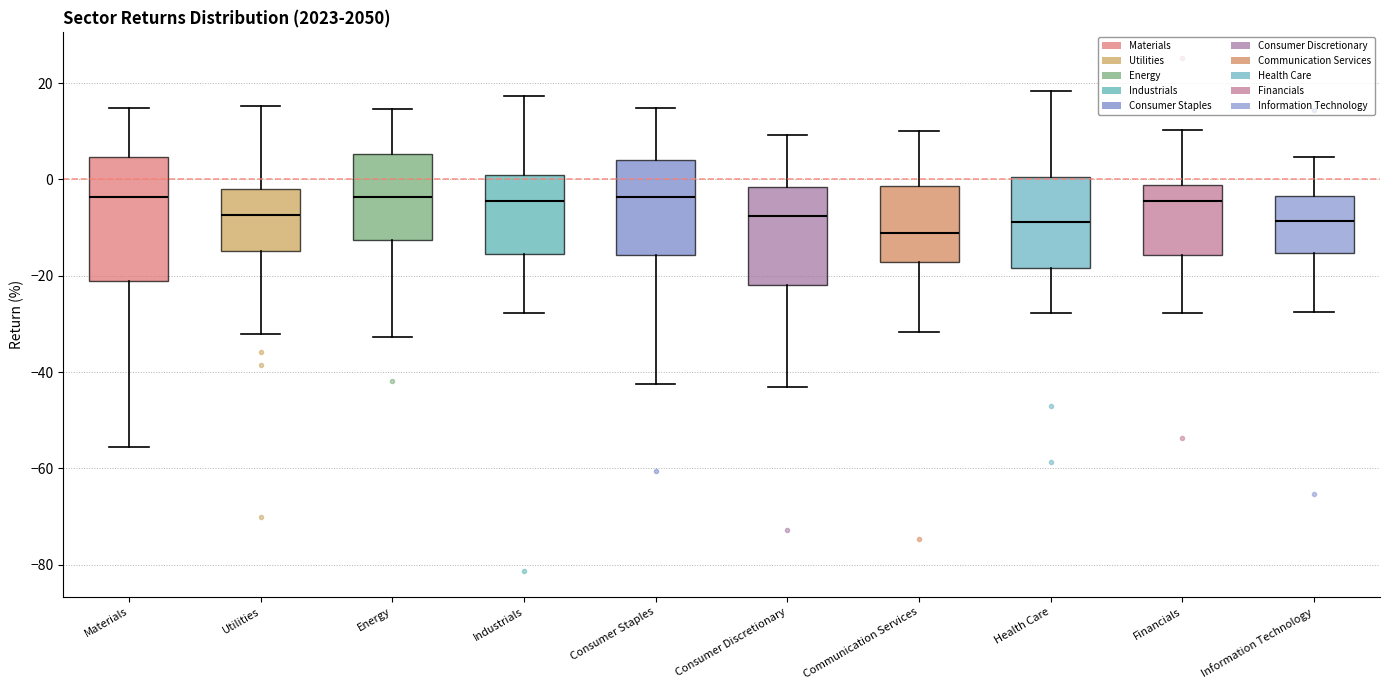

Reading left to right, read every box against the y-axis: the position of its median line, the range the box covers, and the ends of its whiskers. The values are not printed on the chart, so give them approximately, as read against the axis.

Materials: median -4, box -22 to 4, whiskers -56 to 14
Utilities: median -8, box -14 to -2, whiskers -32 to 16
Energy: median -4, box -12 to 6, whiskers -32 to 14
Industrials: median -4, box -16 to 0, whiskers -28 to 18
Consumer Staples: median -4, box -16 to 4, whiskers -42 to 14
Consumer Discretionary: median -8, box -22 to -2, whiskers -44 to 10
Communication Services: median -12, box -18 to -2, whiskers -32 to 10
Health Care: median -8, box -18 to 0, whiskers -28 to 18
Financials: median -4, box -16 to -2, whiskers -28 to 10
Information Technology: median -8, box -16 to -4, whiskers -28 to 4